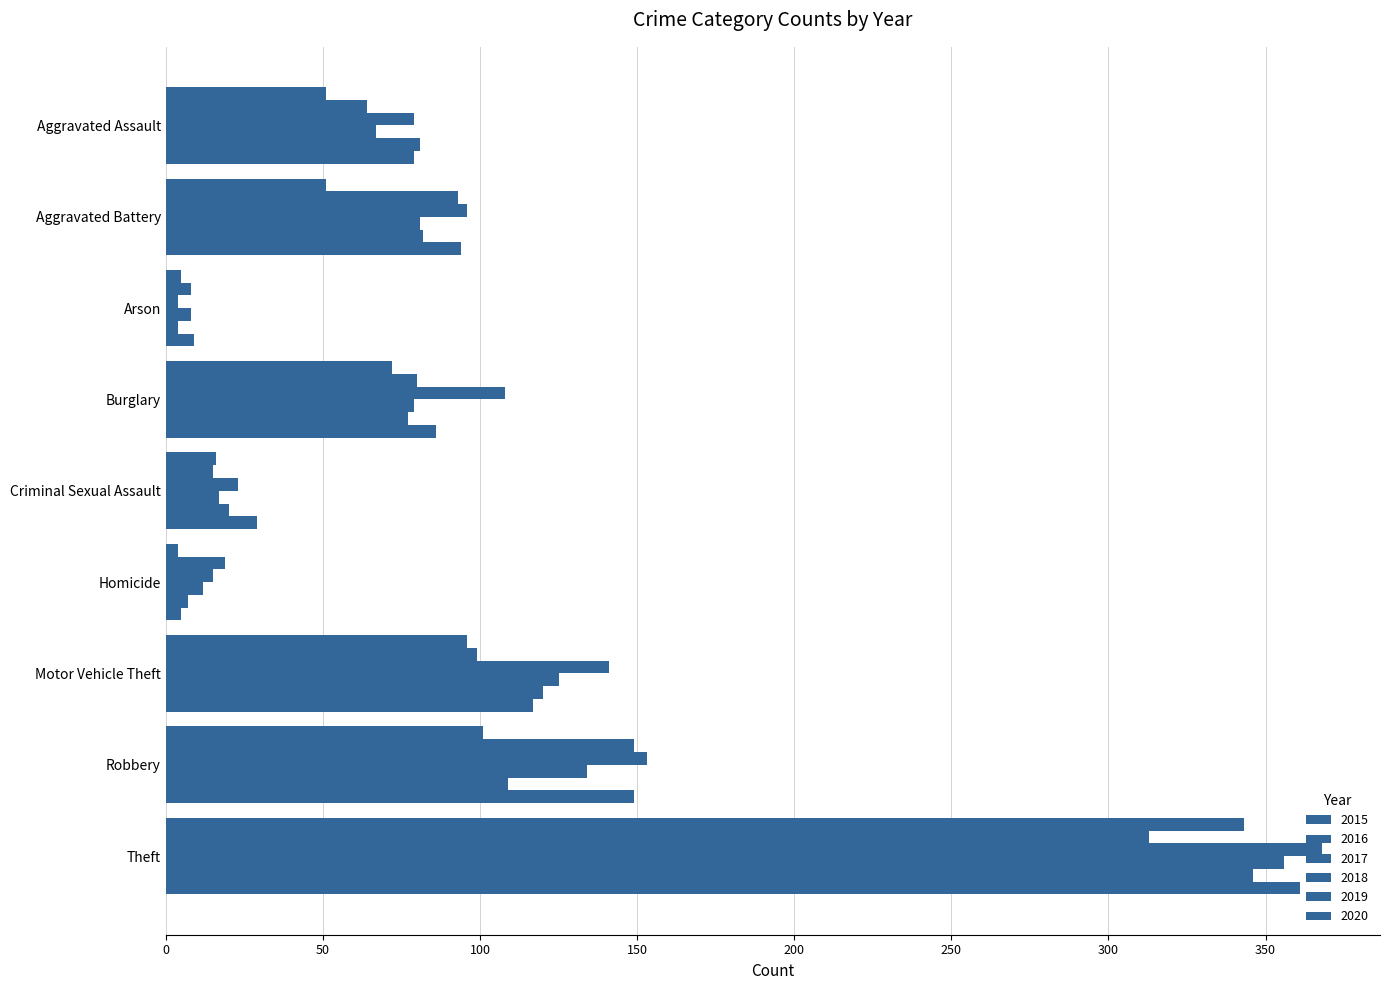

How many values in the 2015 series are below 51?

3